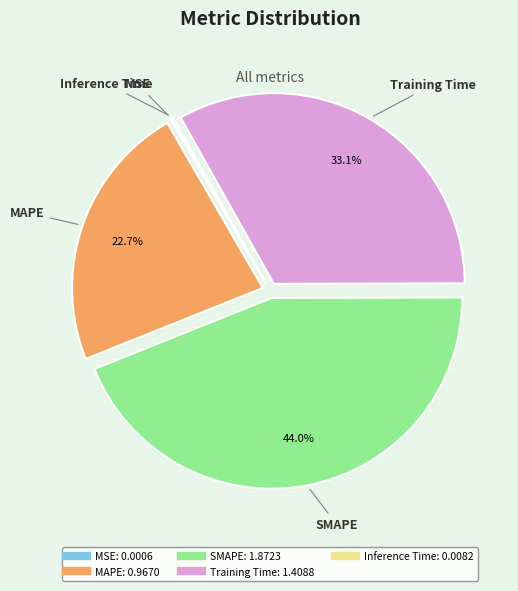

What portion of the pie excludes SMAPE?

56.0%